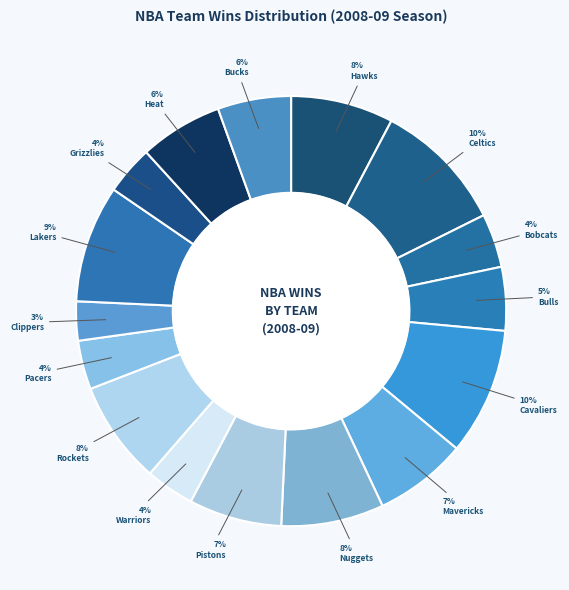

Rank the categories by value from lowest to highest.

Los Angeles Clippers, Golden State Warriors, Indiana Pacers, Memphis Grizzlies, Charlotte Bobcats, Chicago Bulls, Milwaukee Bucks, Miami Heat, Dallas Mavericks, Detroit Pistons, Atlanta Hawks, Denver Nuggets, Houston Rockets, Los Angeles Lakers, Cleveland Cavaliers, Boston Celtics